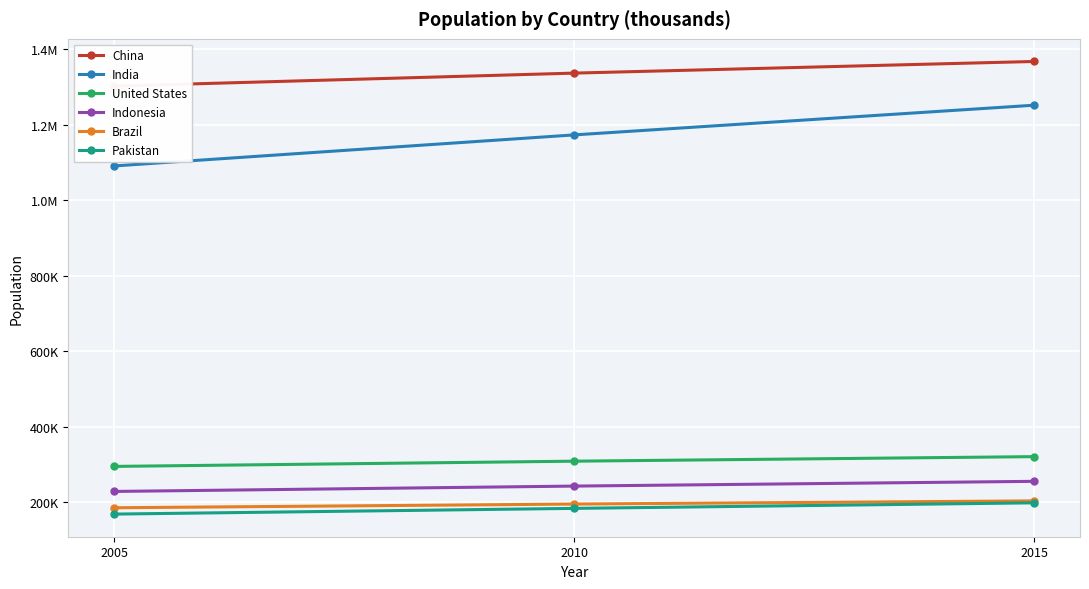

What is the difference between the maximum and second lowest values in the India series?

78587